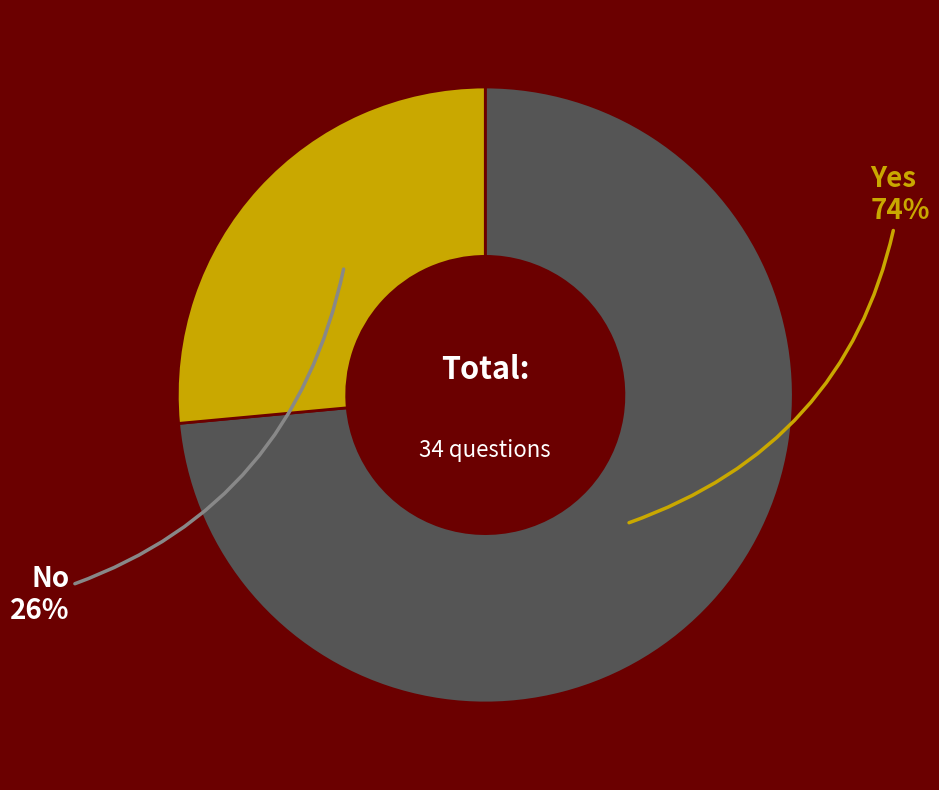

True or false: Yes accounts for 74% of the total.

True